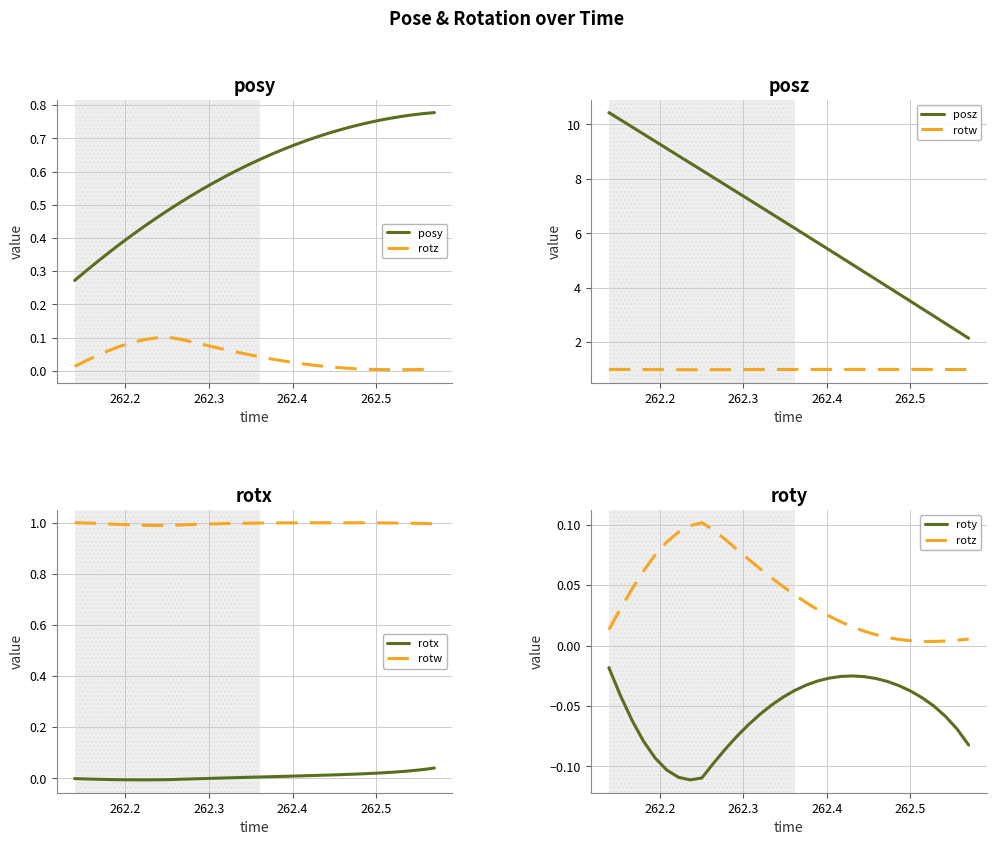

True or false: posy has more than 2 interior local peaks.

False